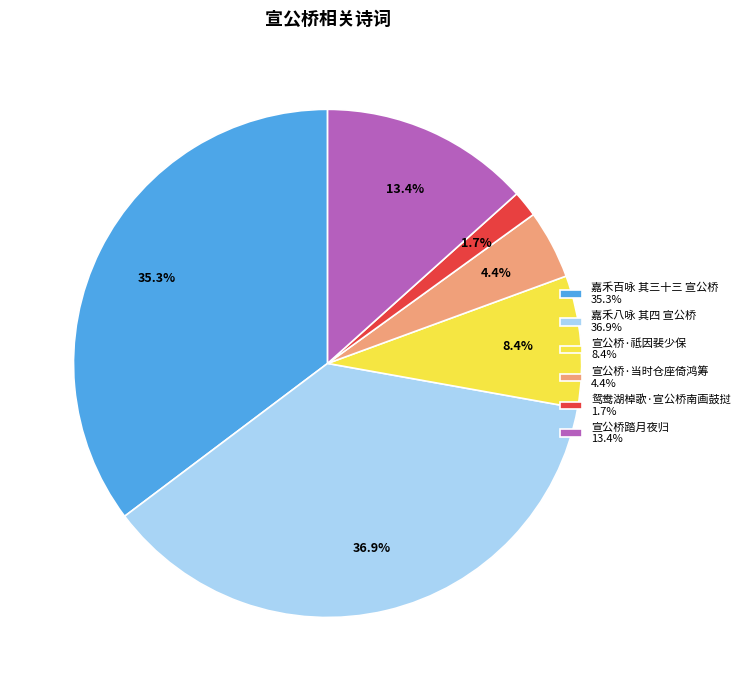

To the nearest percent, what is the average slice percentage?

17%